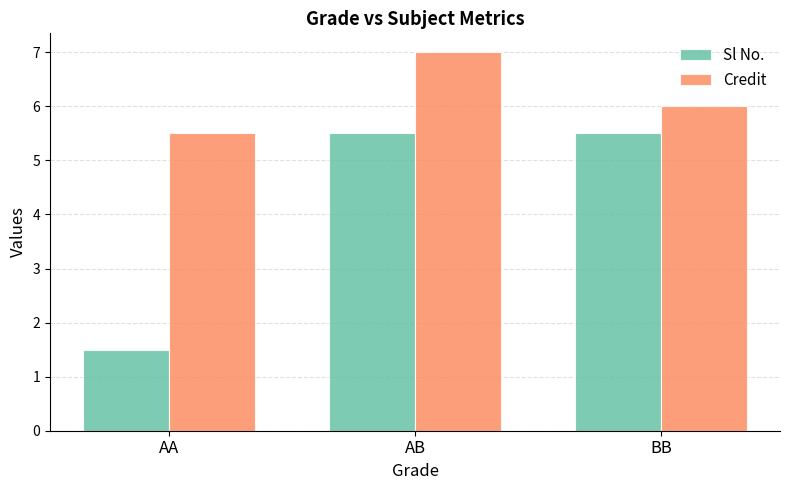

How many data points in Sl No. are above 5?

2